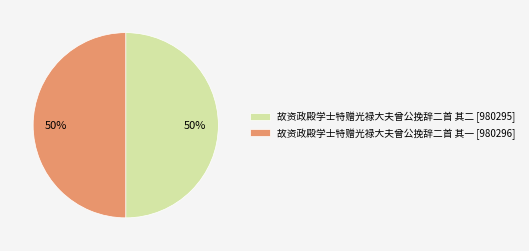

Is it true that 故资政殿学士特赠光禄大夫曾公挽辞二首 其二 is 64% of the pie?

False